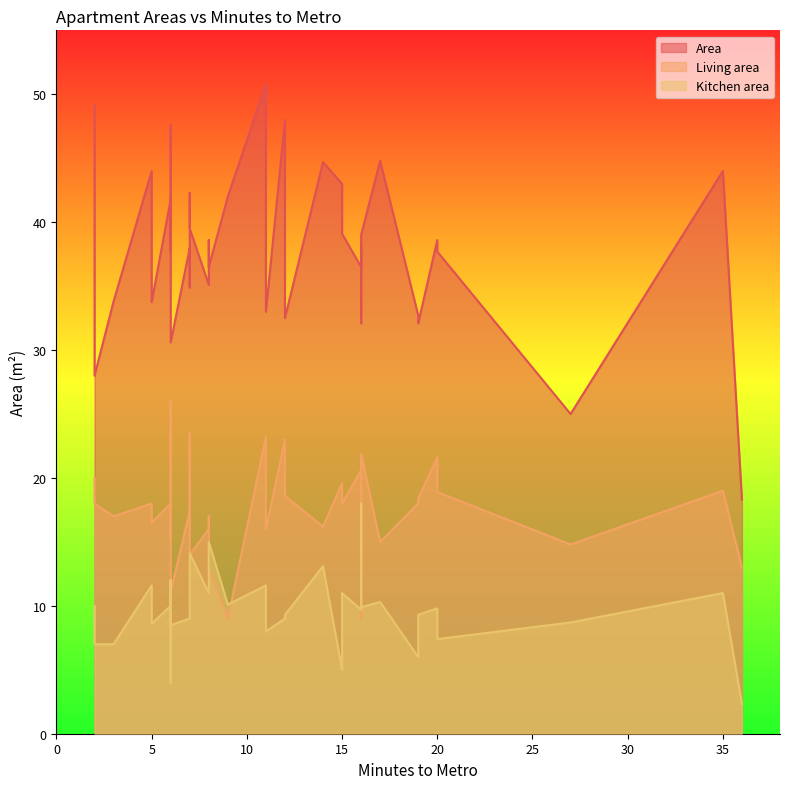

At how many categories does at least one series exceed 26?

38